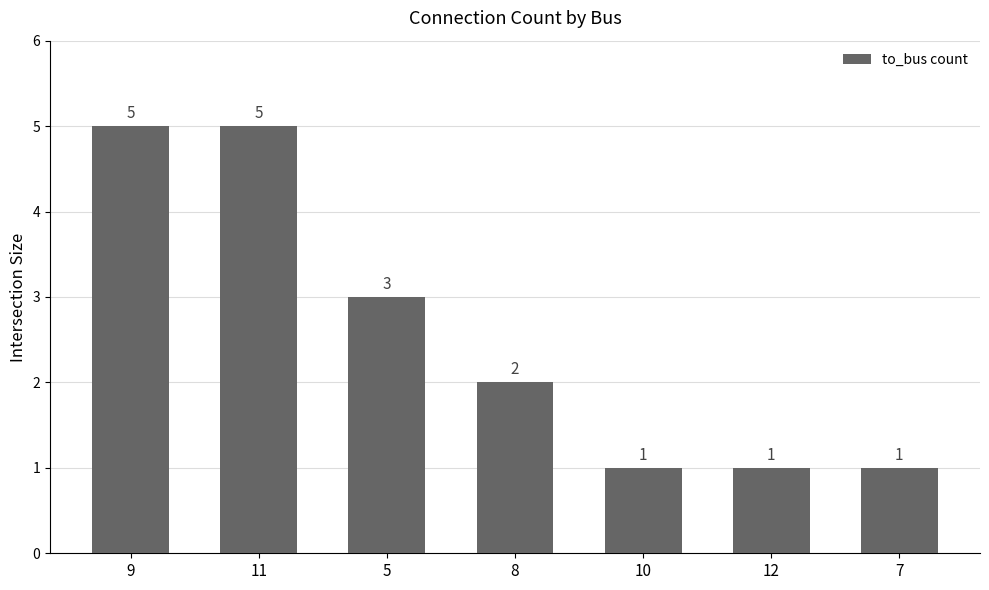

What is the value of the 4th bar from the left?

2